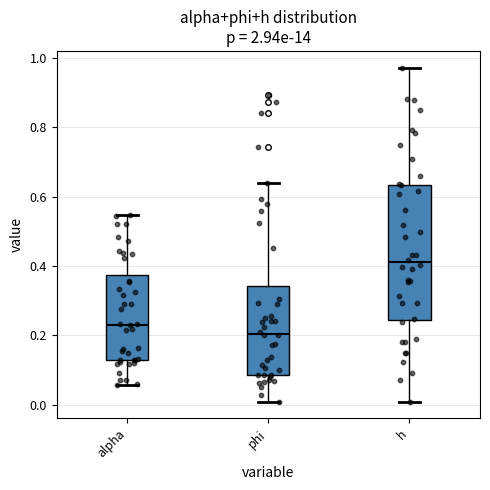

Reading left to right, transcribe this box plot: for each box, give where its median line is, the range the box spans, and where its two whiskers end, as read against the y-axis. The values are not printed on the chart, so give them approximately, as read against the axis.

alpha: median 0.24, box 0.12 to 0.38, whiskers 0.06 to 0.54
phi: median 0.20, box 0.08 to 0.34, whiskers 0.00 to 0.64
h: median 0.42, box 0.24 to 0.64, whiskers 0.00 to 0.98